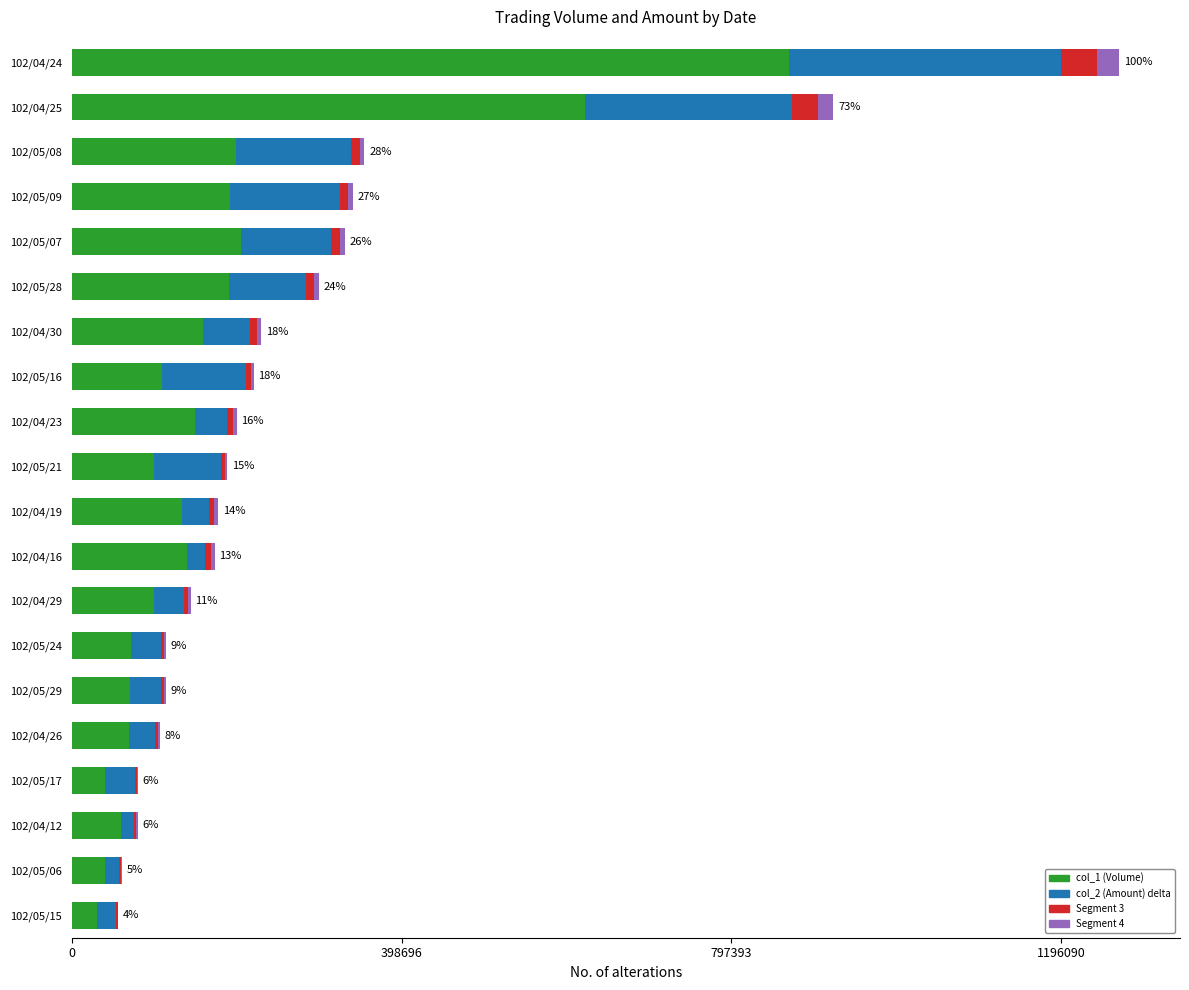

Which category has the highest value in the col_1 (Volume) series?

102/04/24